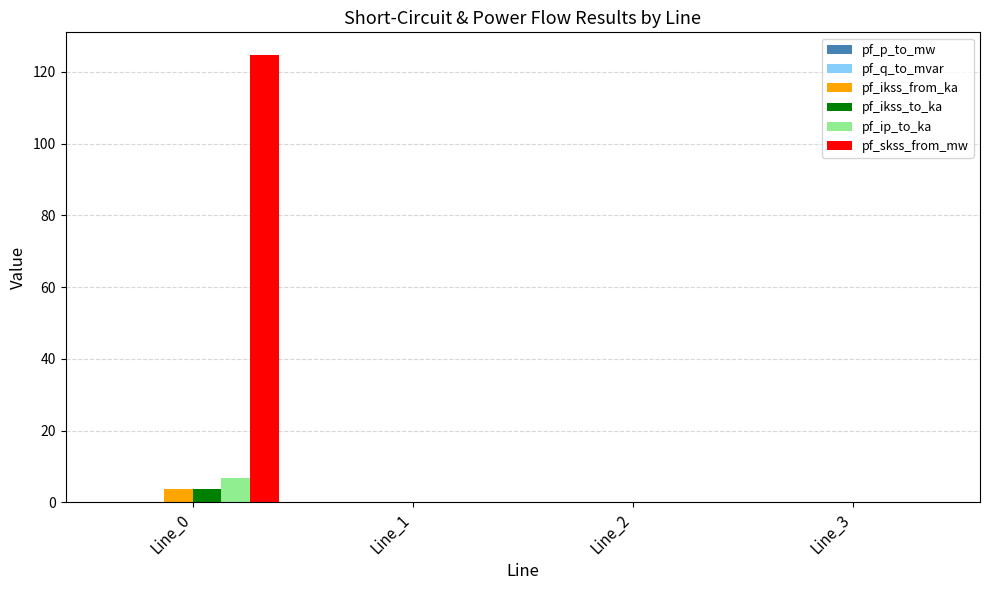

Which series has the largest total across all categories?

pf_skss_from_mw